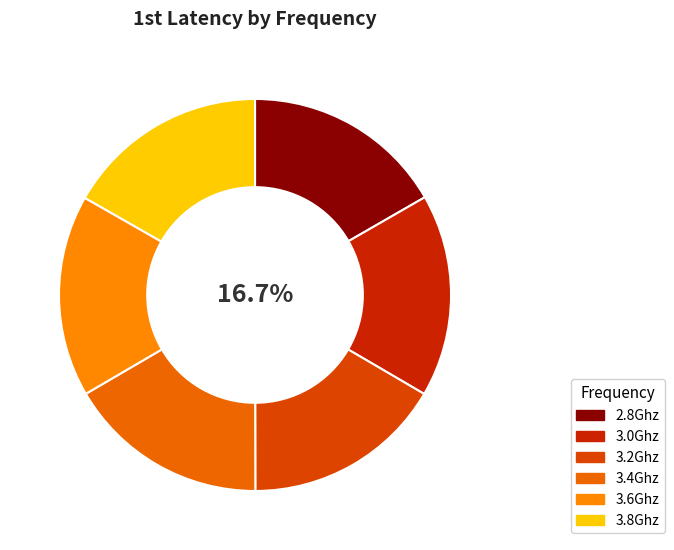

To the nearest percent, what is the combined percentage of 3.0Ghz and 2.8Ghz?

33%